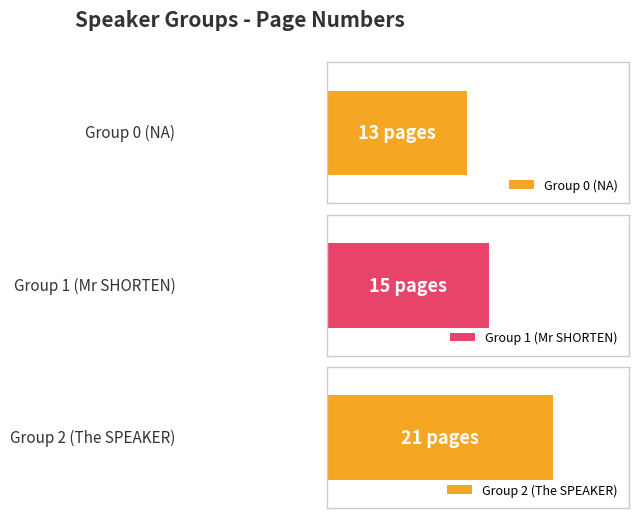

How many values are between 13 and 21?

3